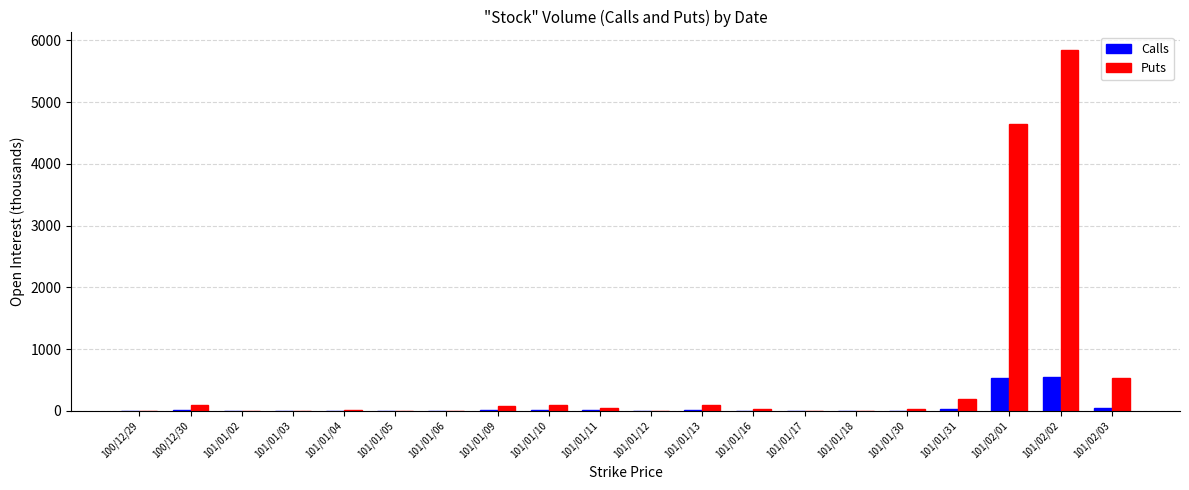

Which series has the largest total across all categories?

Puts